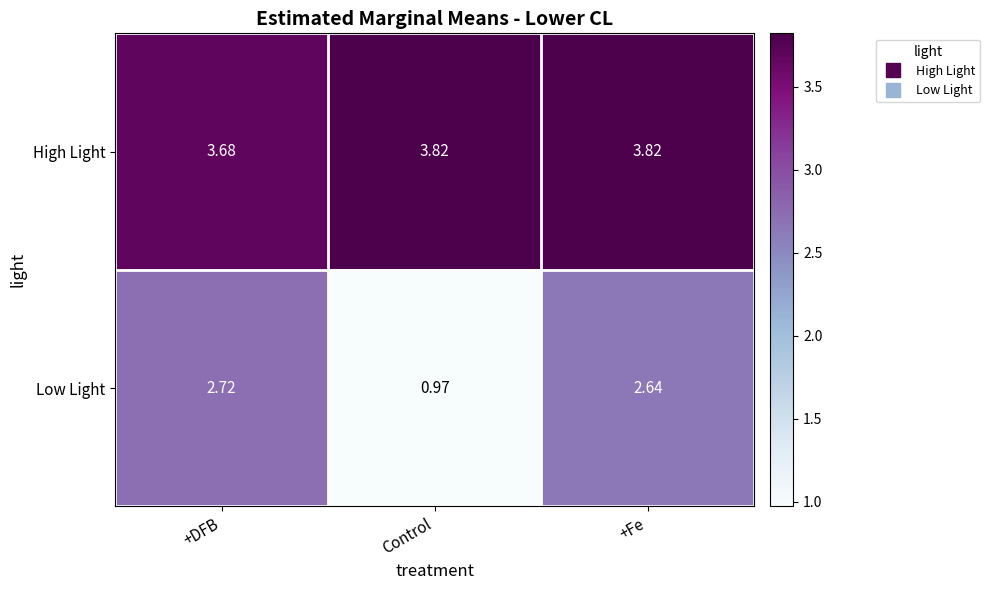

Is the value of High Light at +DFB greater than the value of Low Light at Control?

Yes